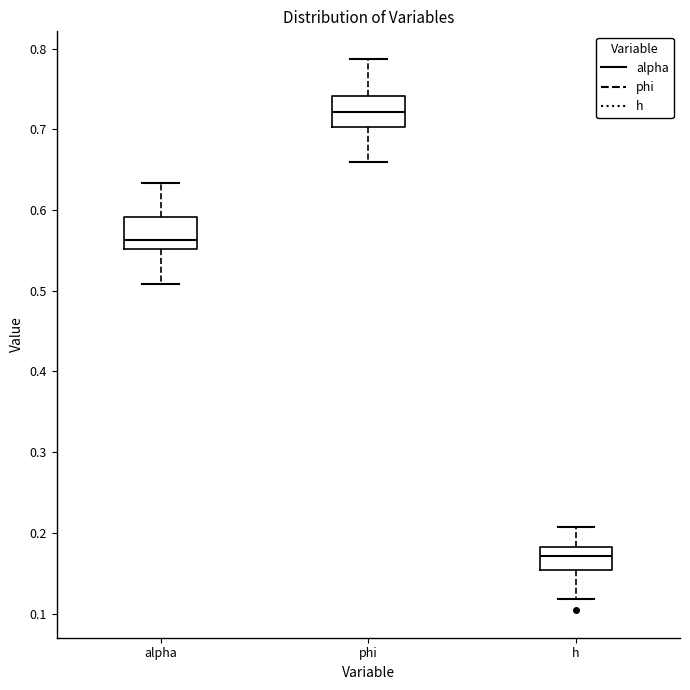

Where is the upper edge of the box for h on the y-axis? The values are not printed on the chart, so give them approximately, as read against the axis.

0.18